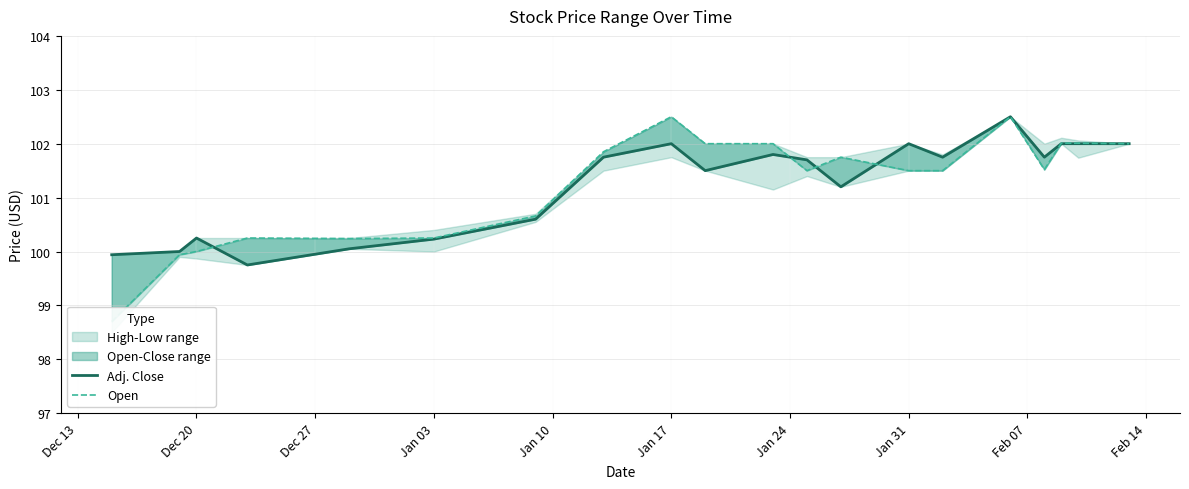

True or false: Open and Adj. Close intersect in this chart.

True